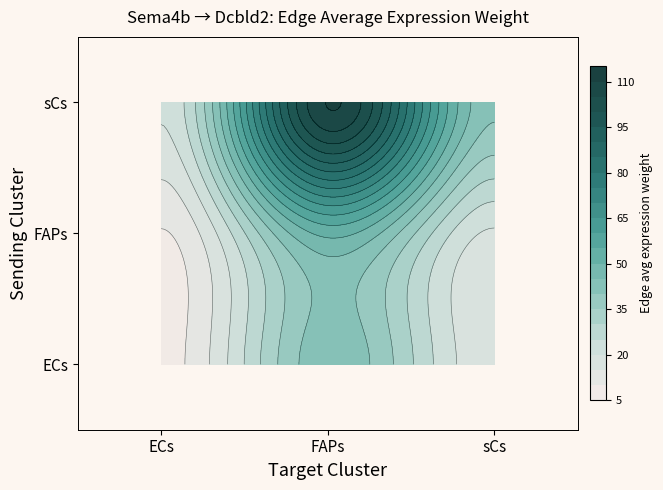

What is the greatest value displayed?

110.2